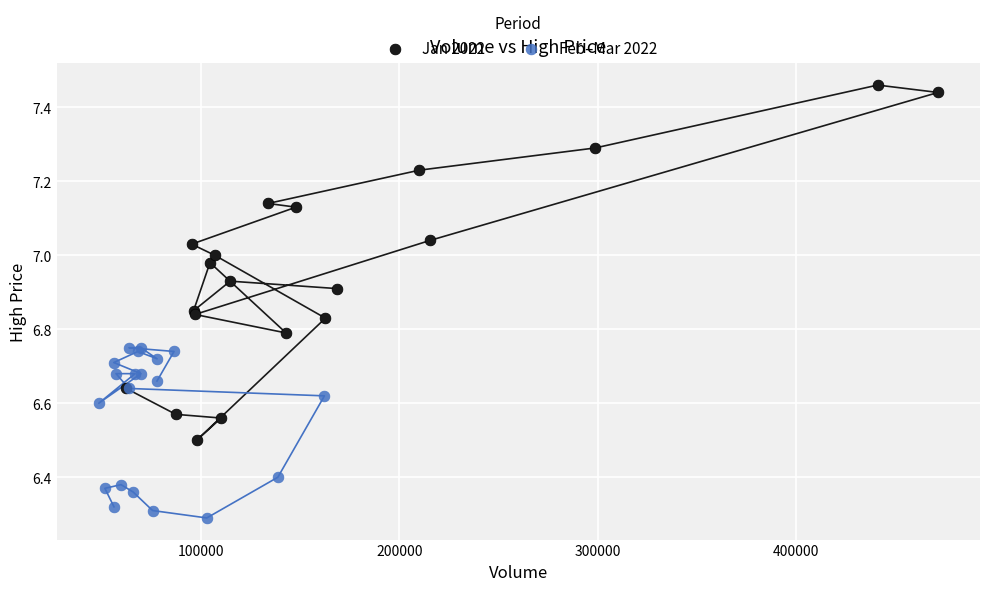

Which series has the largest Y range (max minus min)?

Jan 2022